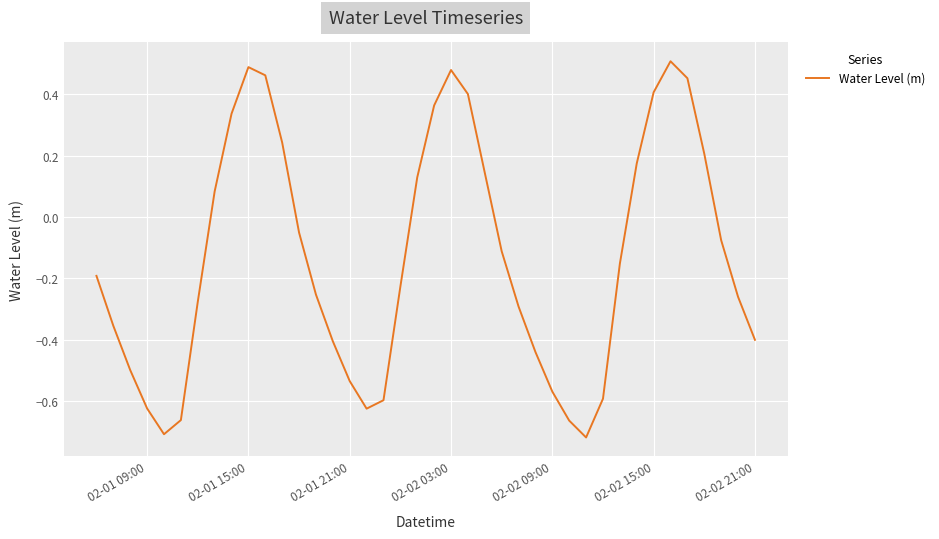

What is the difference between the maximum and minimum values?

1.2